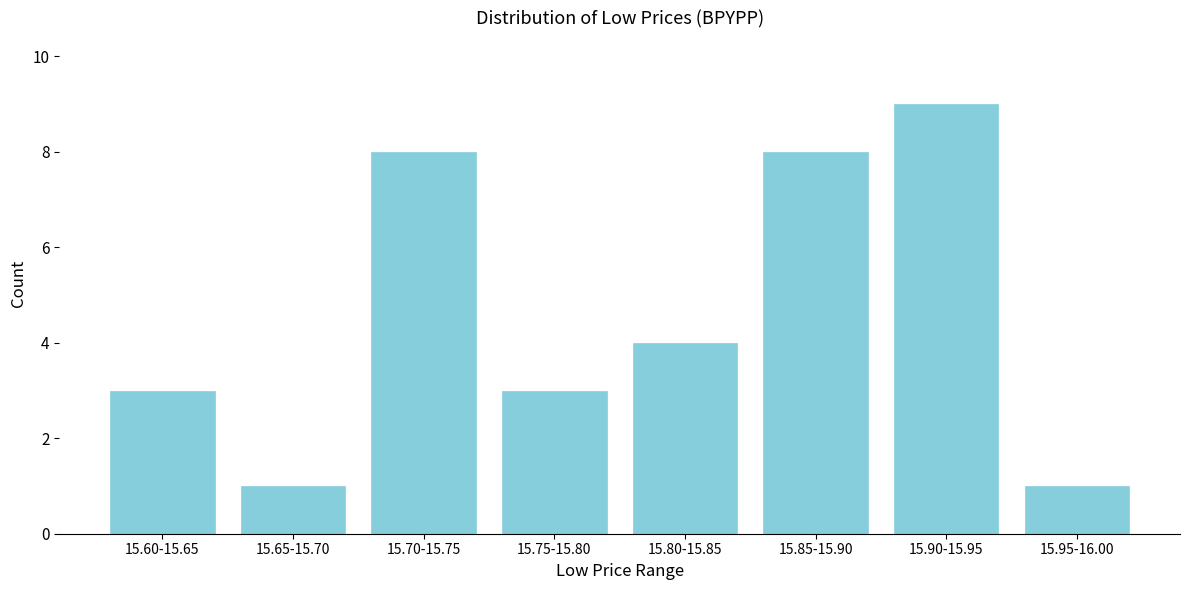

Reading left to right, what are all the values shown in this chart?

3	1	8	3	4	8	9	1